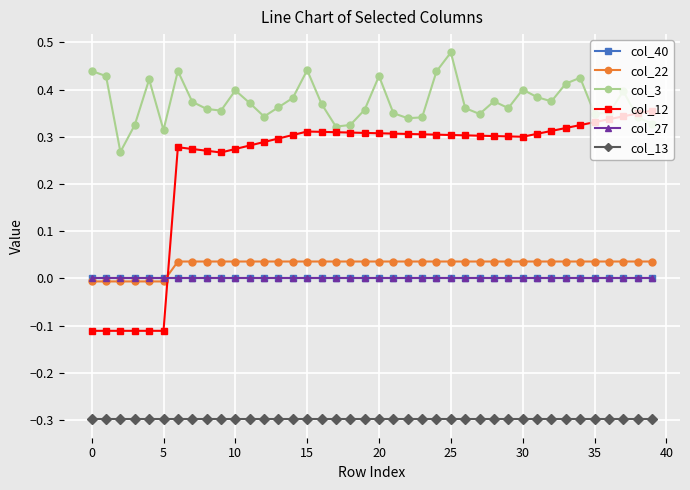

Which series has the largest total across all categories?

col_3